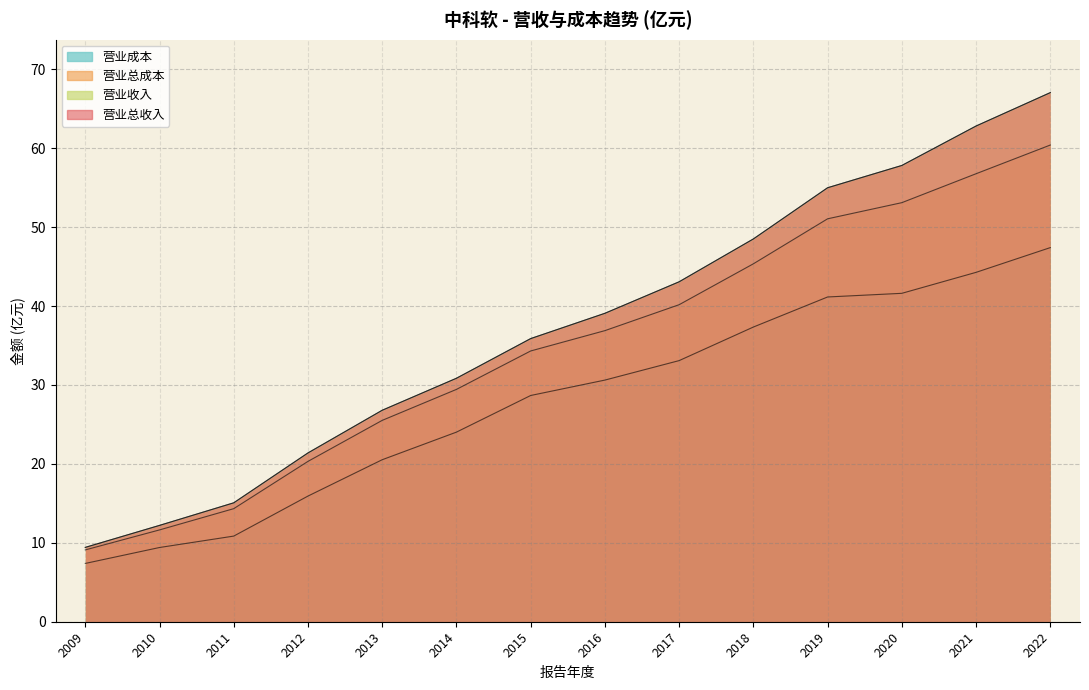

What is the difference between the maximum and minimum values in the OPERATE_COST series?

40.0